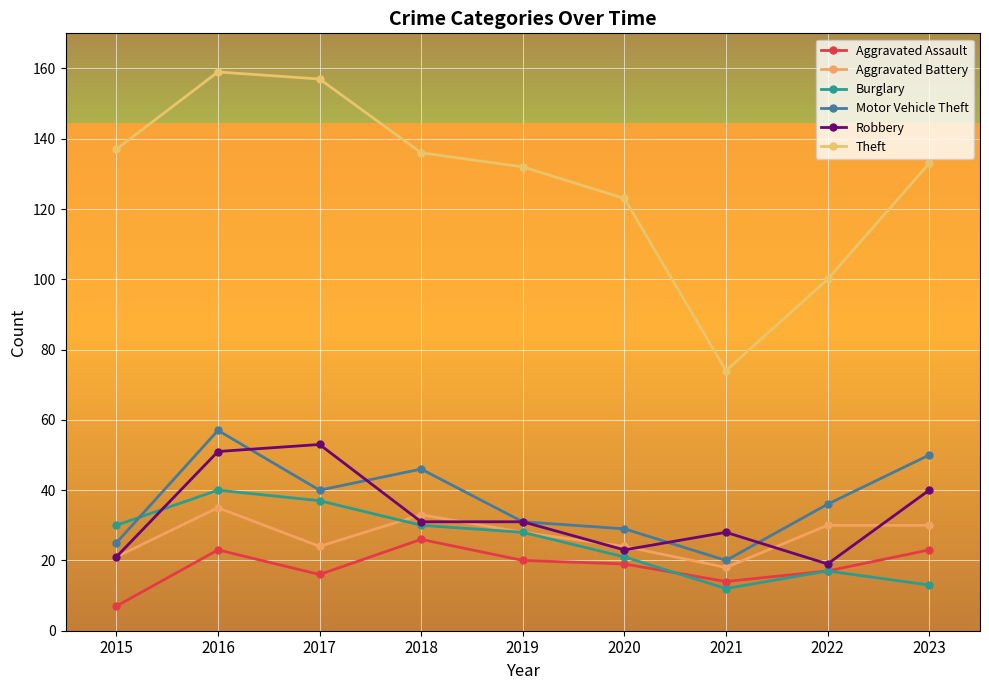

Reading left to right, list all the values displayed in this chart.

Aggravated Assault: 7	23	16	26	20	19	14	17	23
Aggravated Battery: 21	35	24	33	28	24	18	30	30
Burglary: 30	40	37	30	28	21	12	17	13
Motor Vehicle Theft: 25	57	40	46	31	29	20	36	50
Robbery: 21	51	53	31	31	23	28	19	40
Theft: 137	159	157	136	132	123	74	100	133